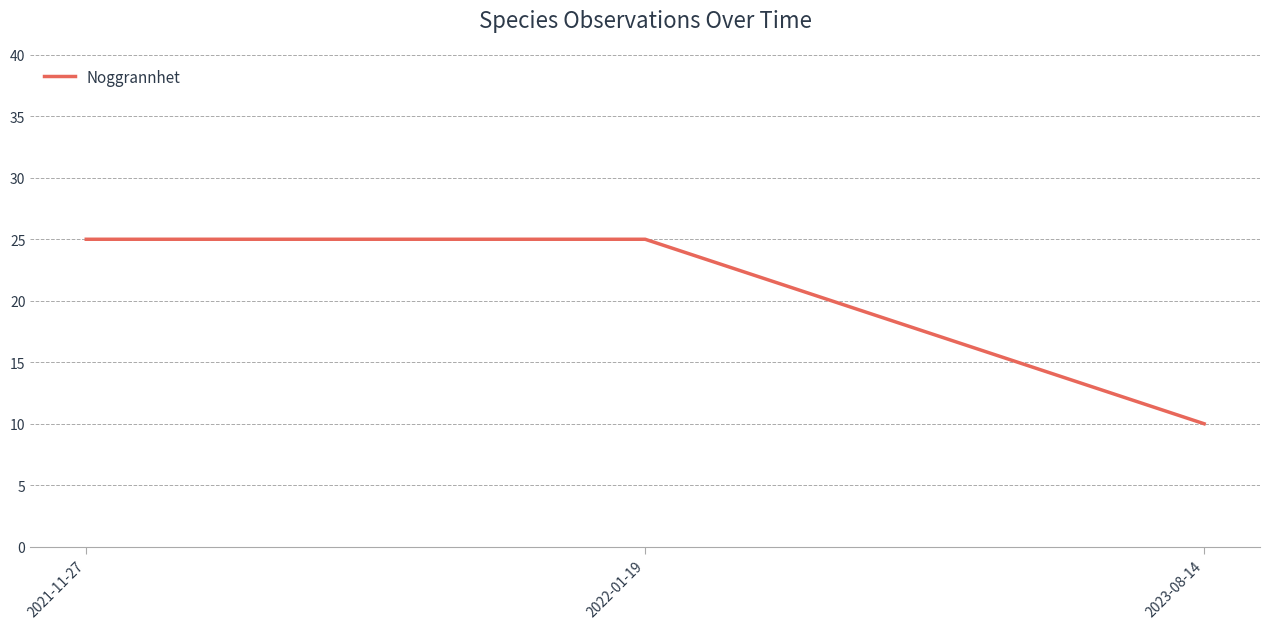

What position from the left is 2023-08-14?

3